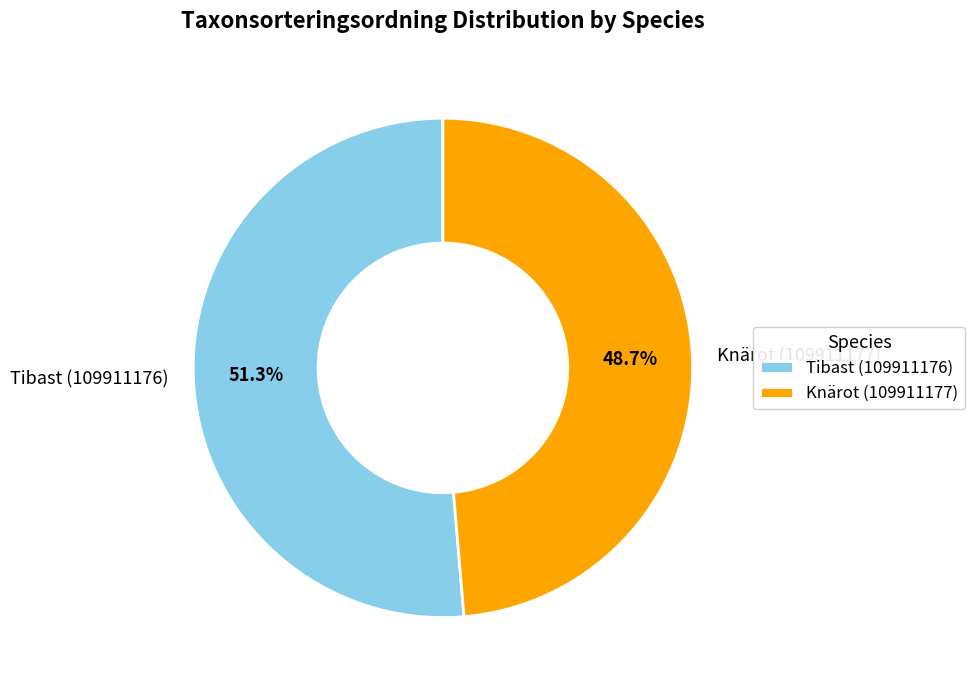

Combined, do Knärot (109911177) and Tibast (109911176) account for over 50%?

Yes